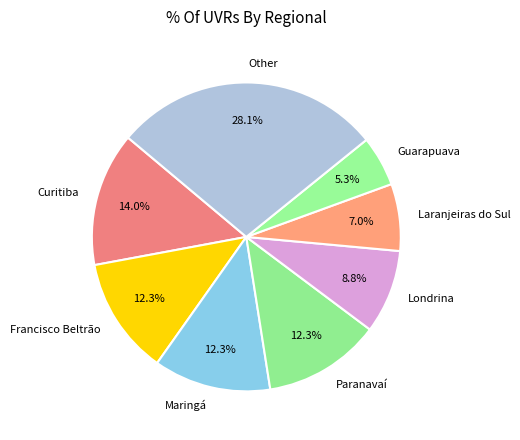

To the nearest percent, what percentage of the pie is Maringá?

12%